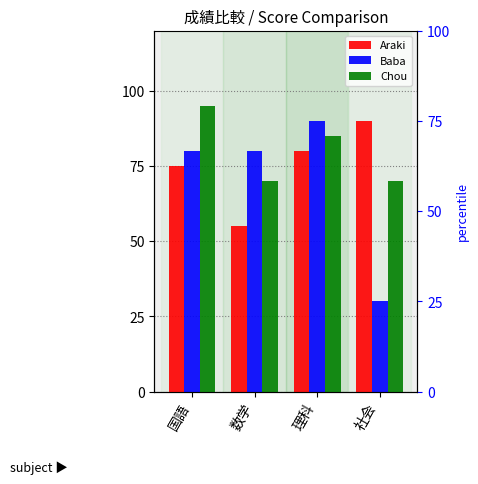

Which series has the widest spread of values?

Baba